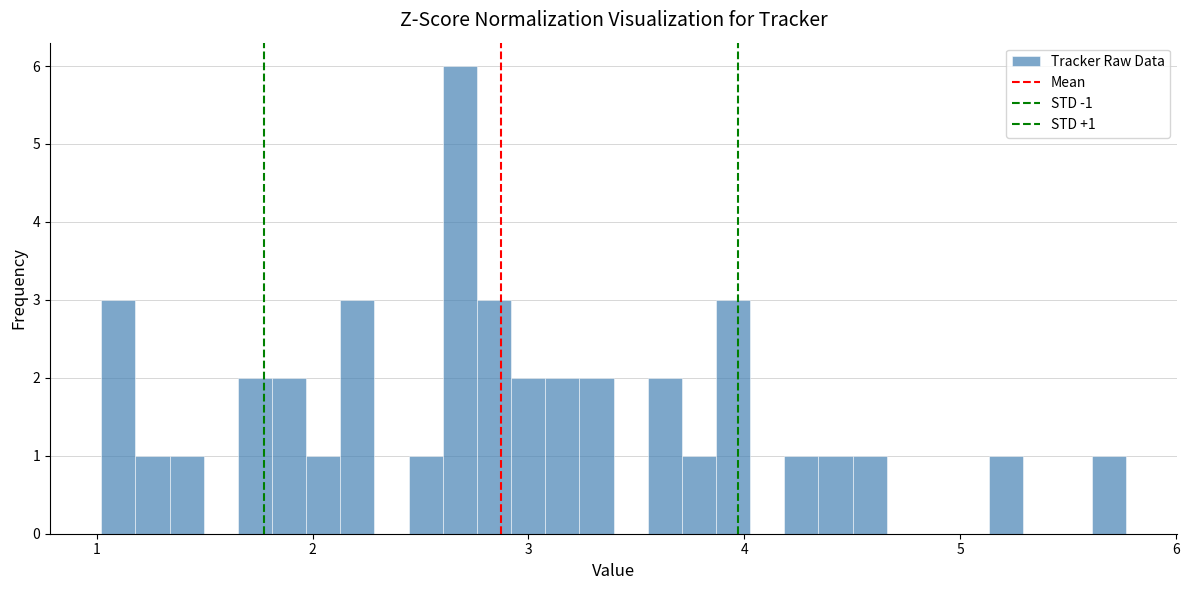

Read against the x-axis, roughly where is the centre of the tallest bar?

2.7